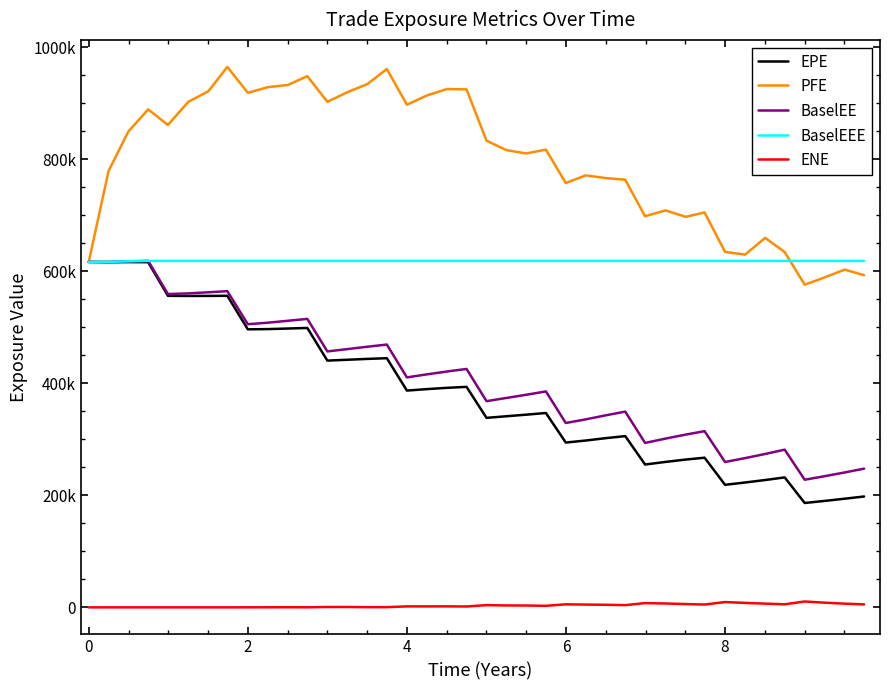

Which series has the largest total across all categories?

PFE